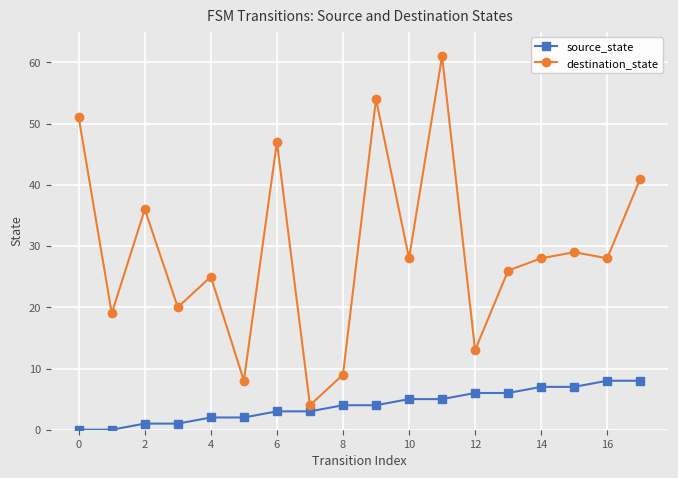

How many lines are shown in the chart?

2